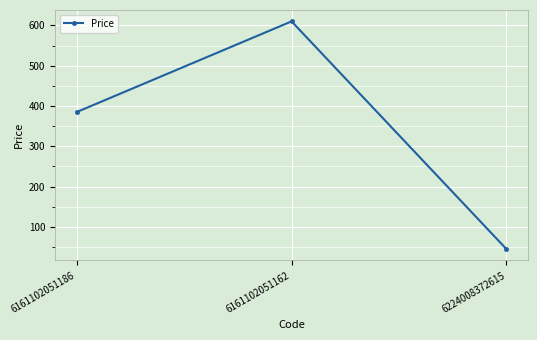

What is the average value?

347